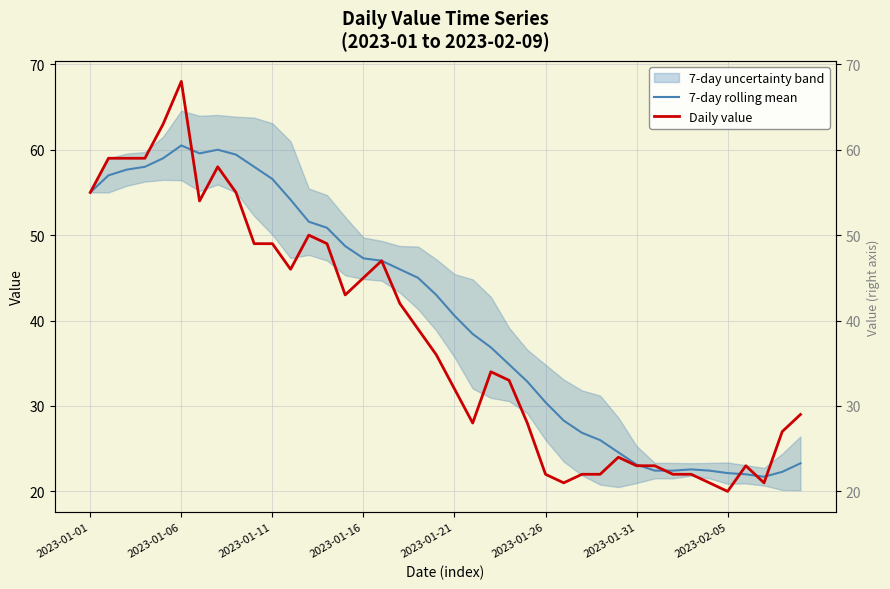

After their last crossing, which series has the higher values: Daily value or 7-day rolling mean?

Daily value